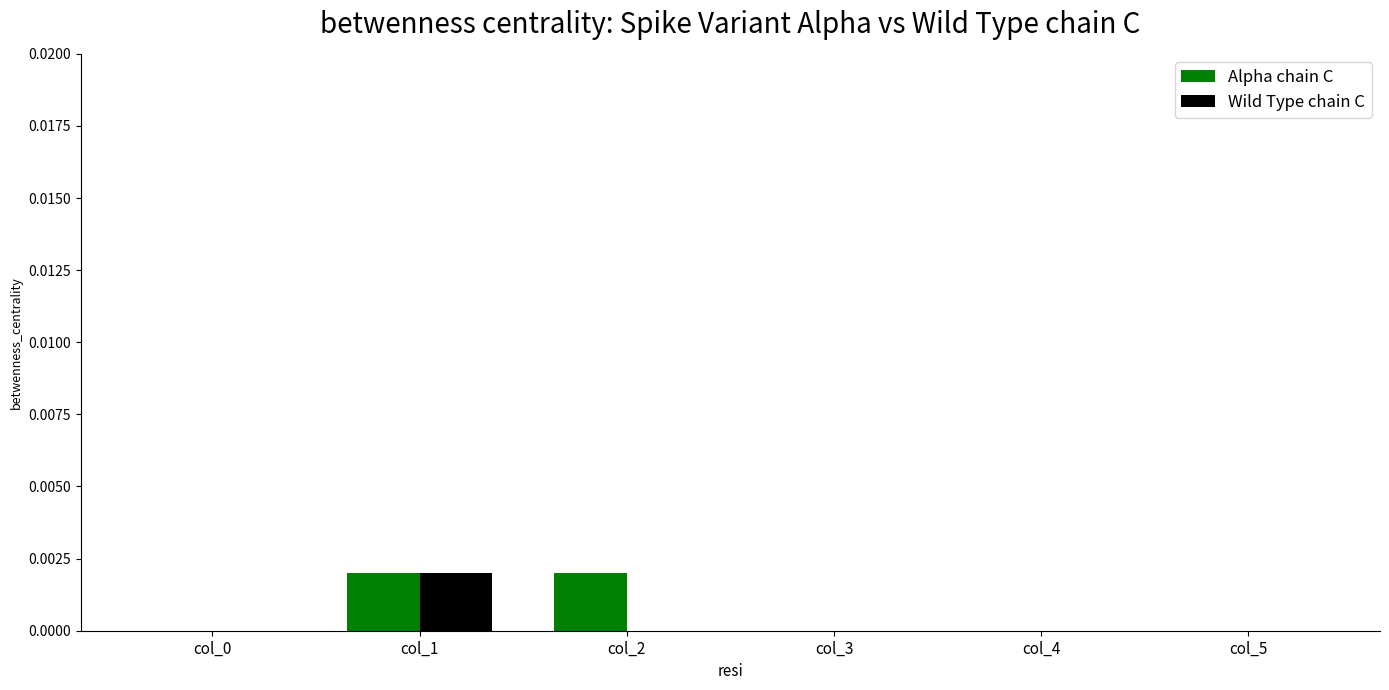

The value of Wild Type chain C at col_5 is 0.0. True or false?

True